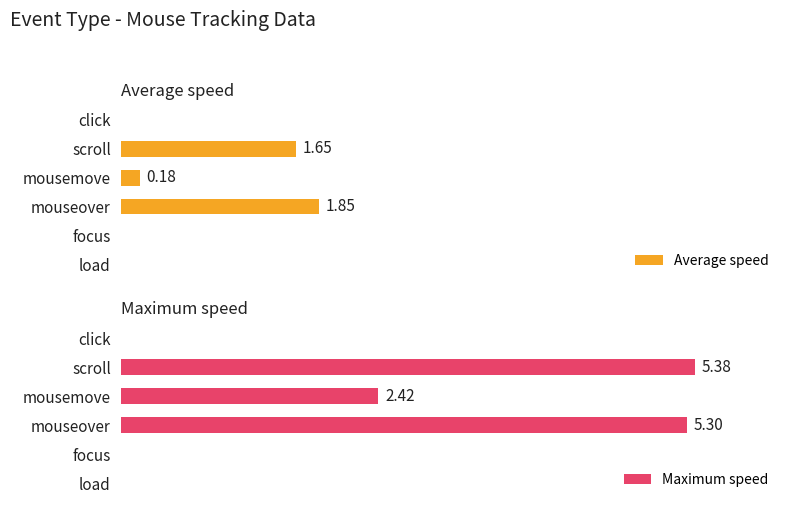

Is the value of Maximum speed at scroll greater than the value of Average speed at scroll?

Yes